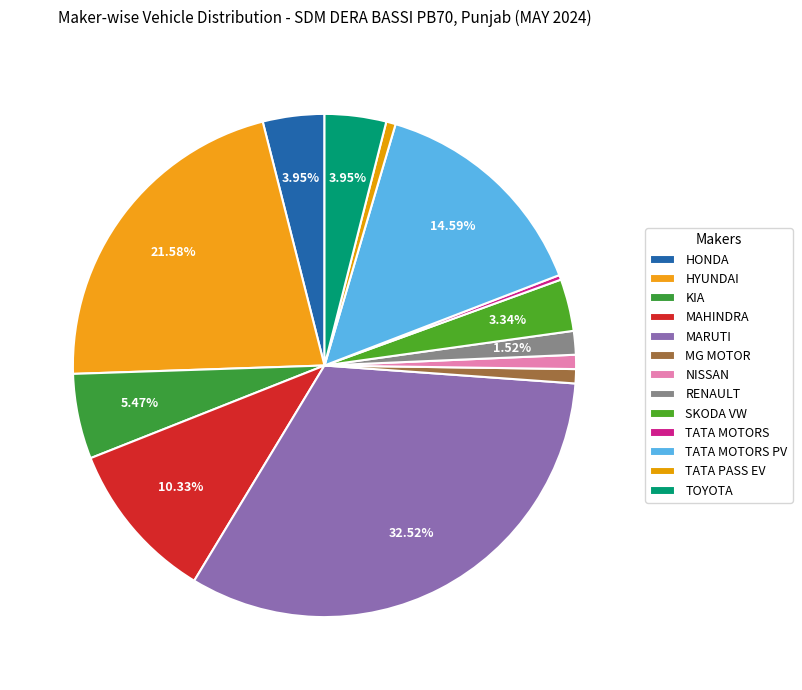

How many slices are in this pie chart?

13